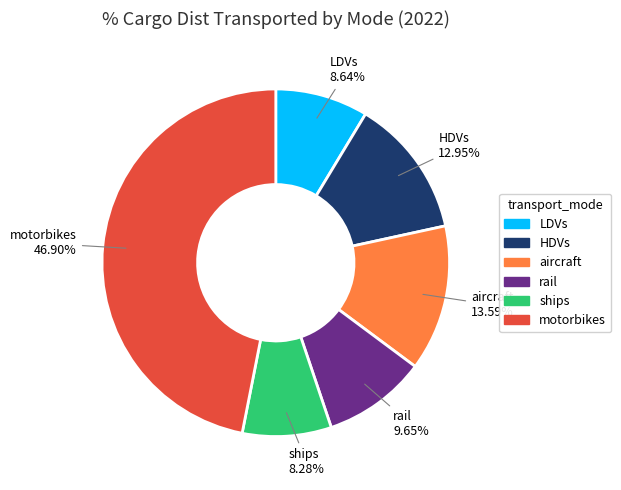

What is the largest slice in the pie chart?

motorbikes